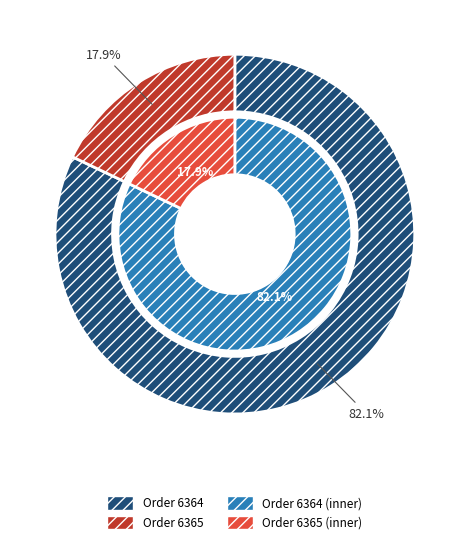

Combined, what portion of the pie is 6364 and 6365?

100.0%